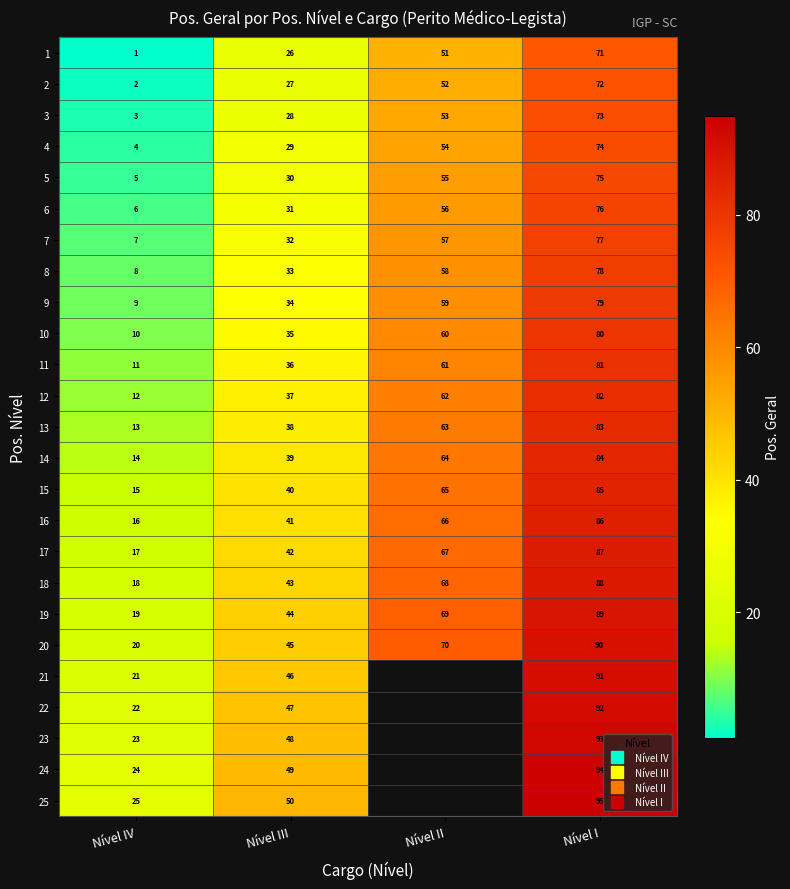

What is the sum of all 3 values?

157.0